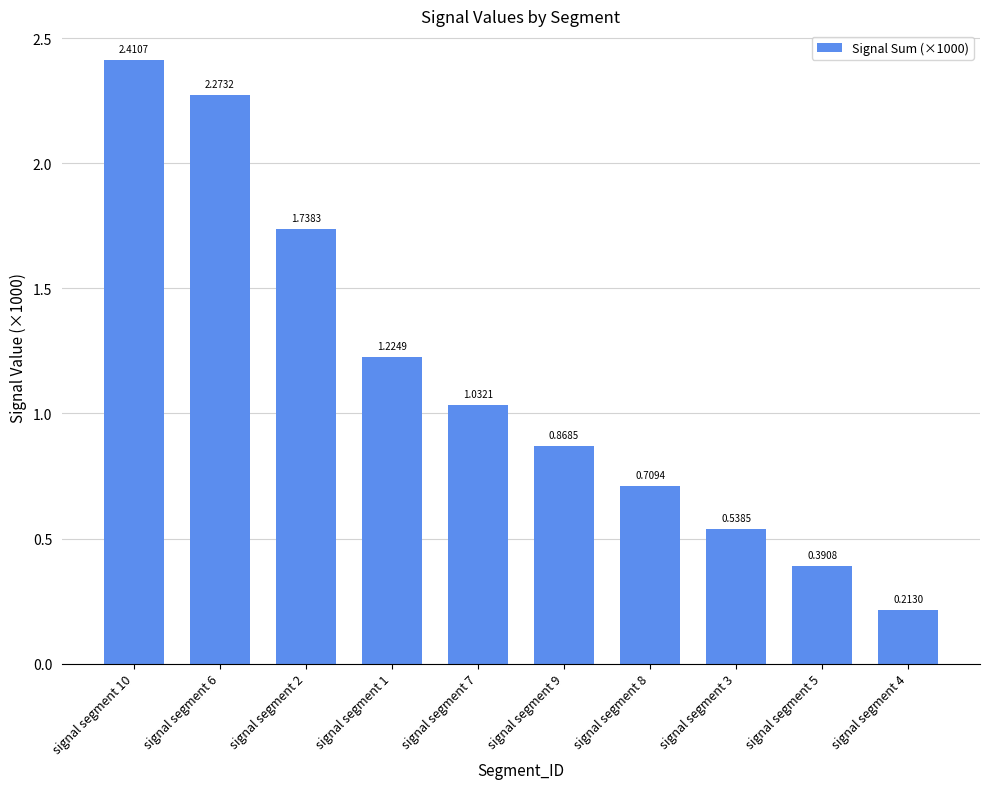

Between signal segment 8 and signal segment 1, which is larger?

signal segment 1